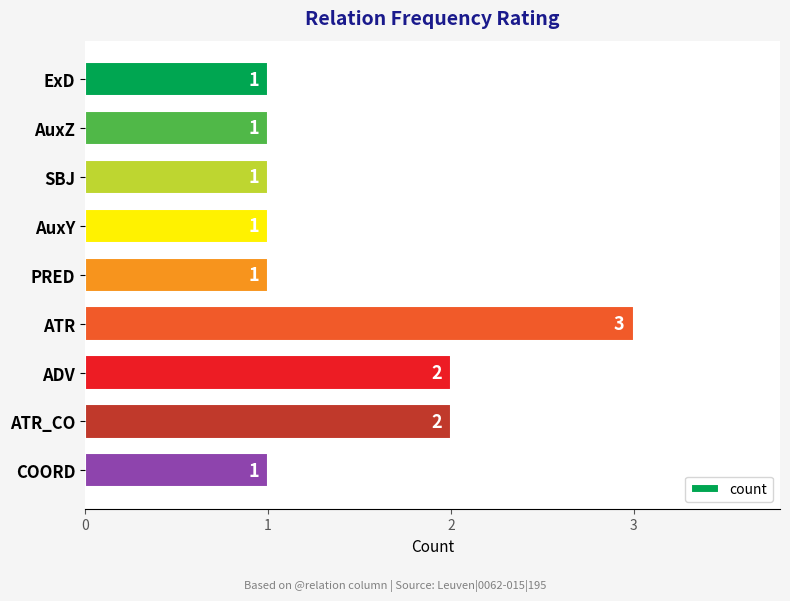

Reading top to bottom, extract all data points from this chart.

1	1	1	1	1	3	2	2	1